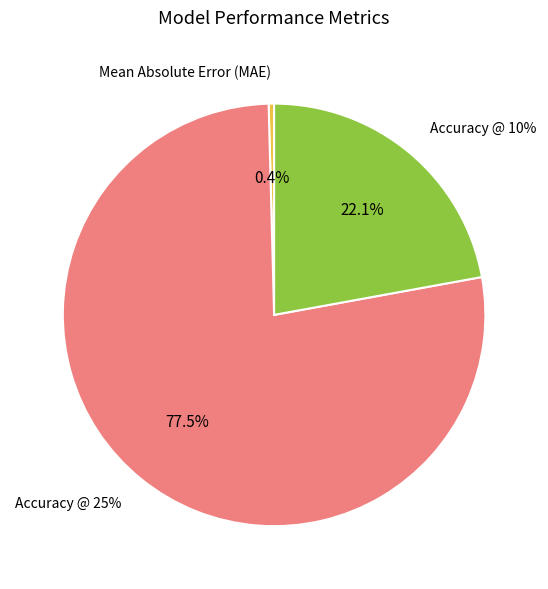

The Accuracy @ 25% slice represents 77% of the pie. True or false?

True